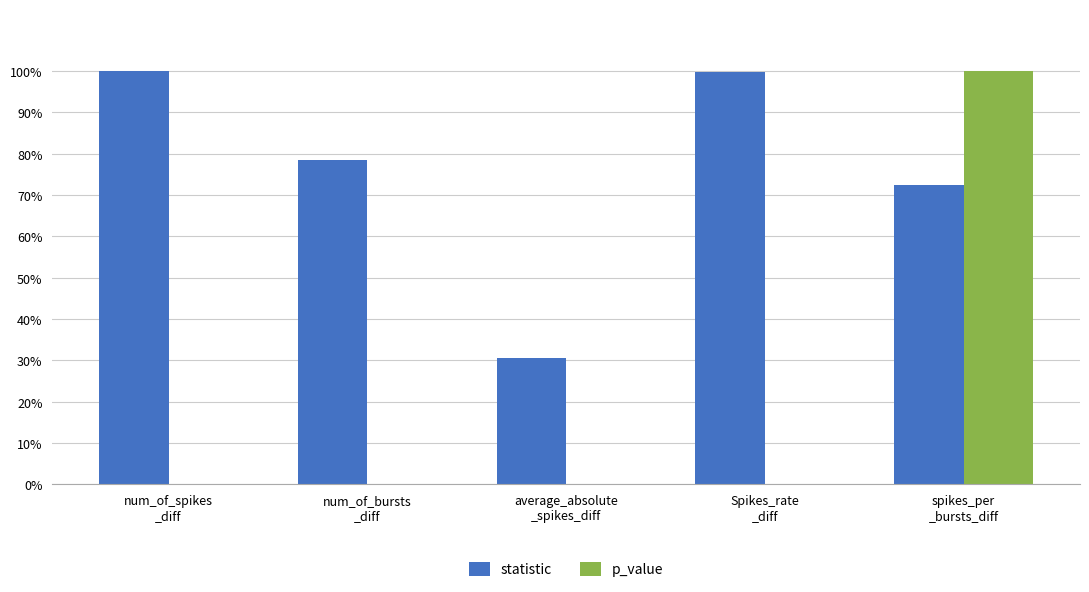

Are the bars grouped side by side (vs. stacked)?

Yes